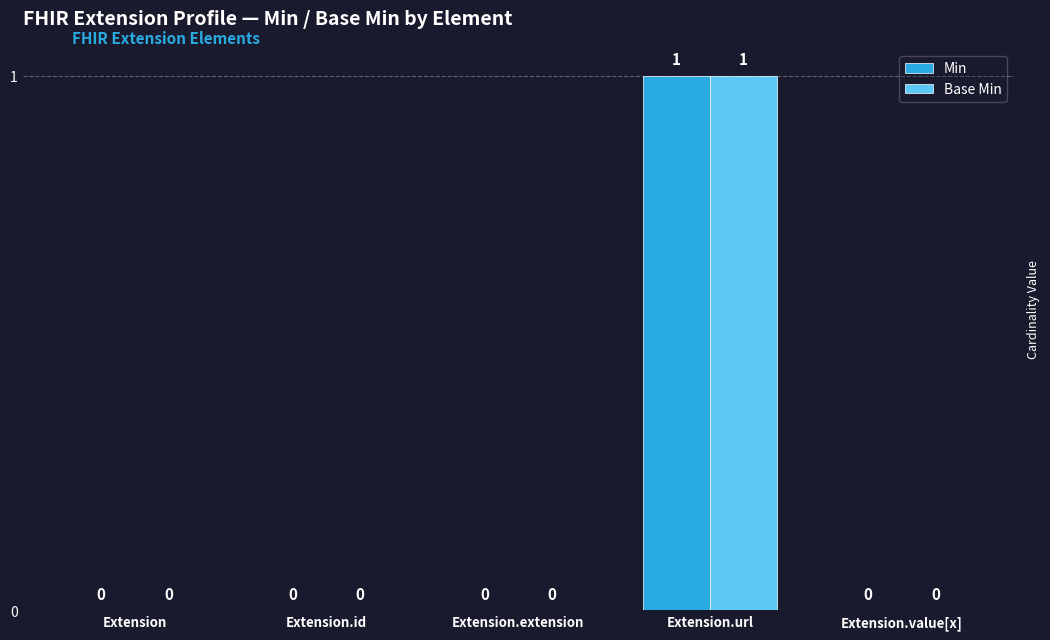

At which category is the sum across all series the highest?

Extension.url